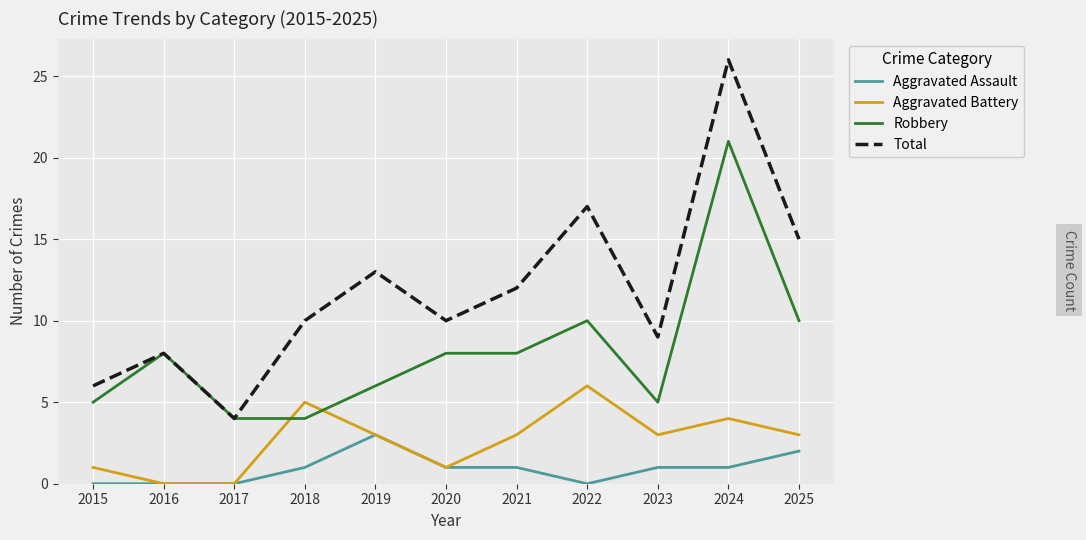

Rank the series at 2021 from lowest to highest value.

Aggravated Assault, Aggravated Battery, Robbery, Total